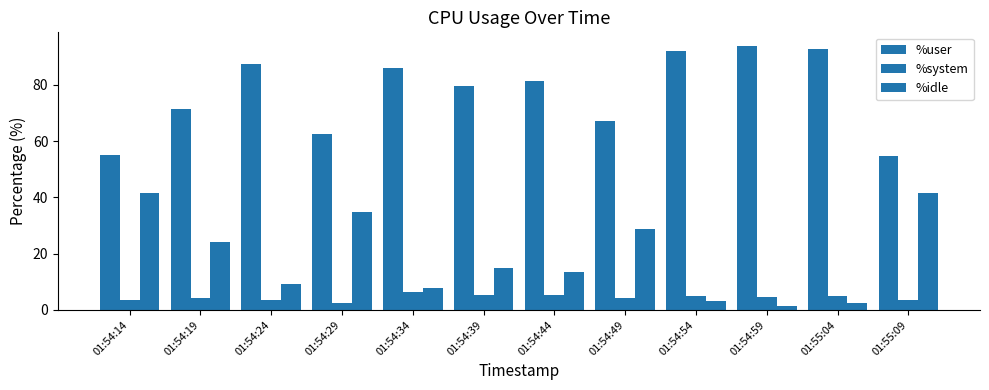

Where is %idle nearest to the value 21?

01:54:19